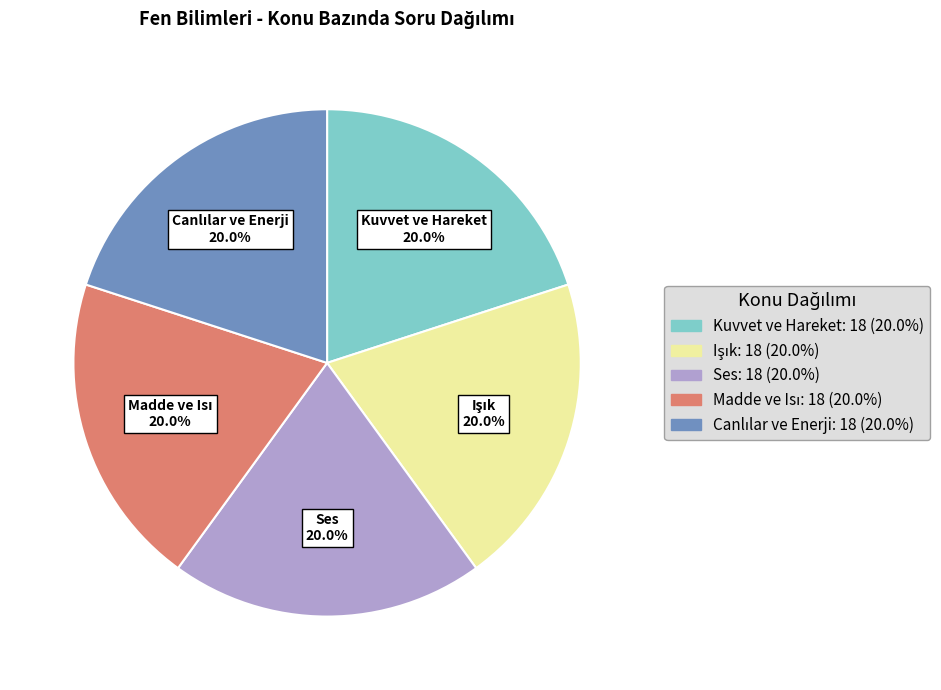

What percentage is NOT represented by Kuvvet ve Hareket?

80.0%